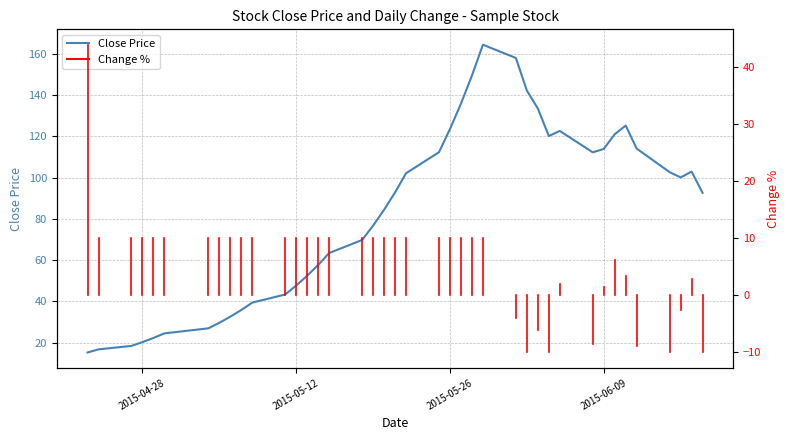

How many points are higher than both their immediate neighbors (excluding endpoints)?

4